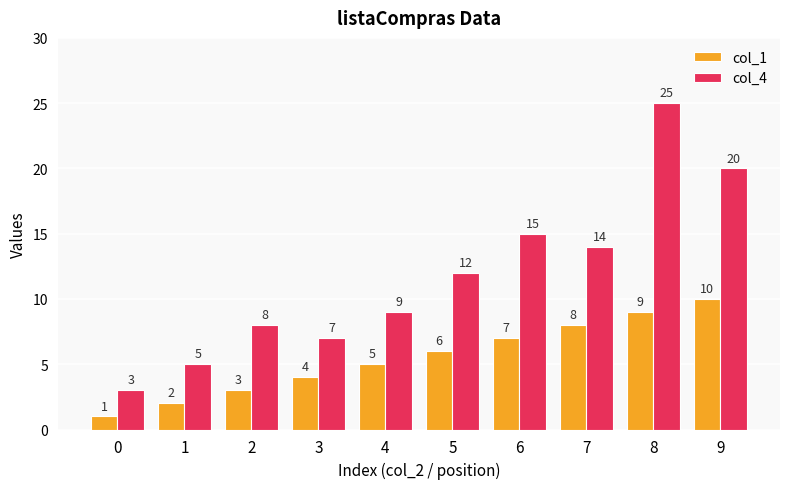

Is it true that col_4 equals 19 at 7?

False